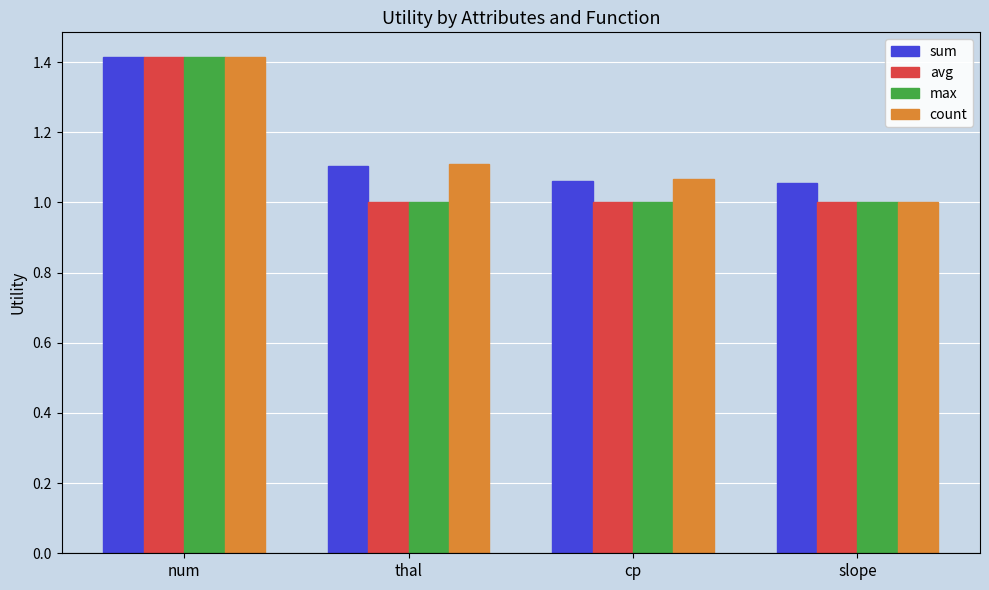

Does the chart contain stacked bars?

No